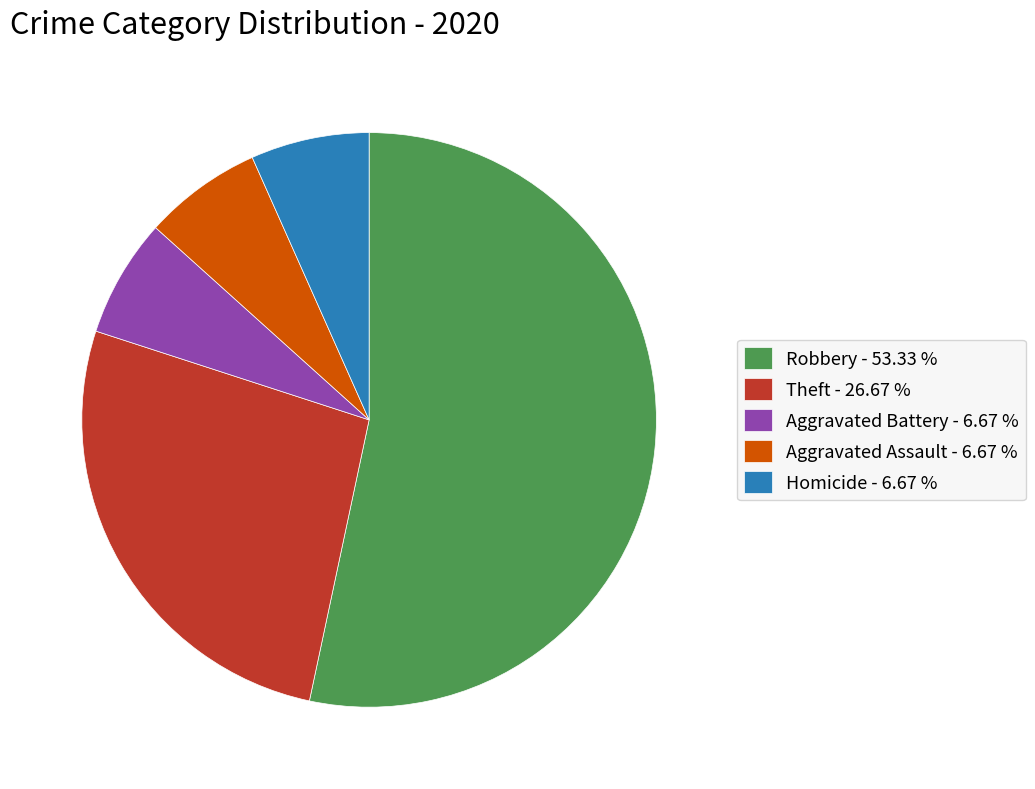

Is the sum of Homicide - 6.67 % and Aggravated Assault - 6.67 % greater than half?

No